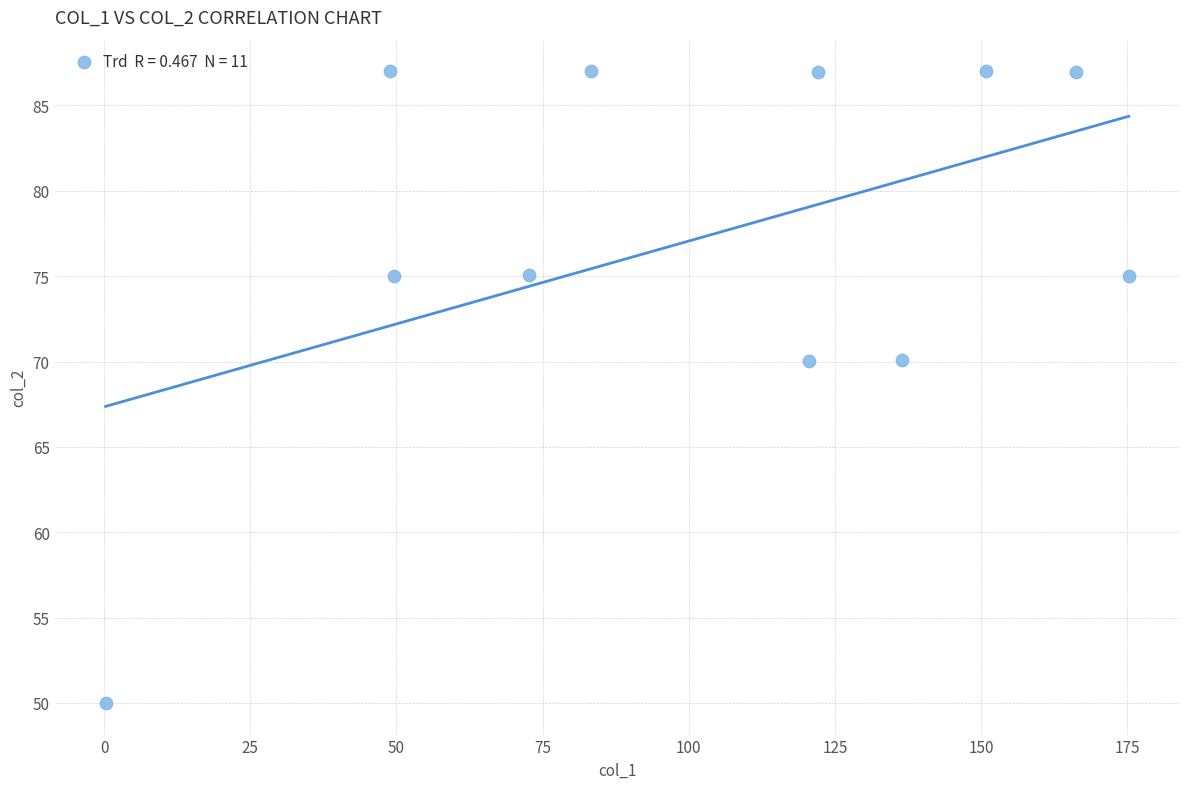

What is the range of X values (max minus min)?

175.0